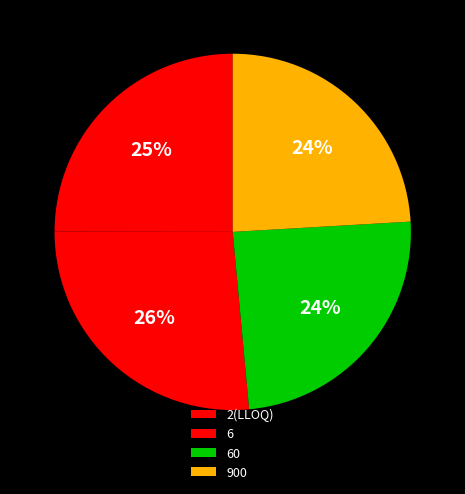

How many slices are in this pie chart?

4